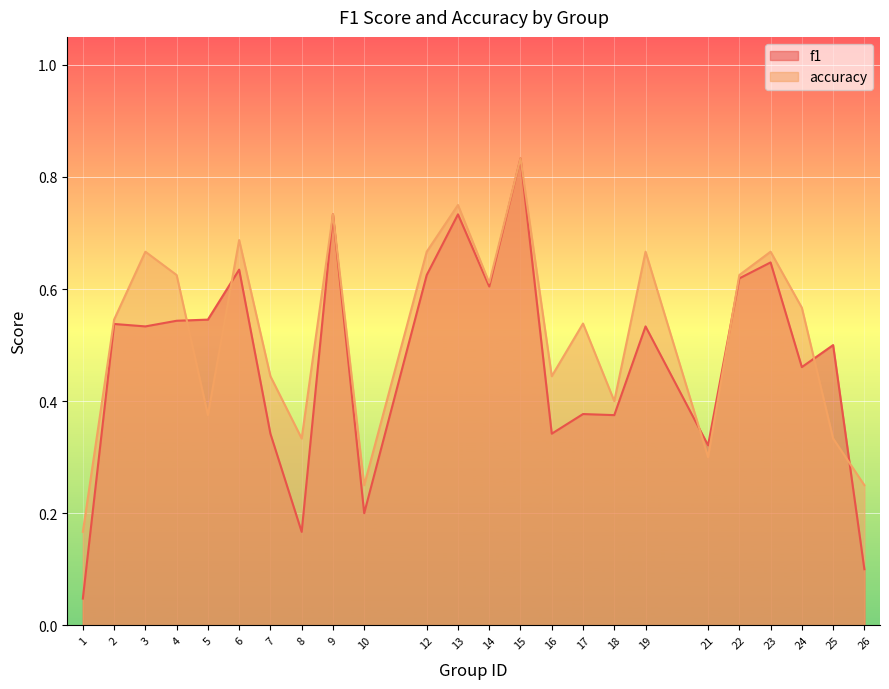

At which label is accuracy closest to 0?

1